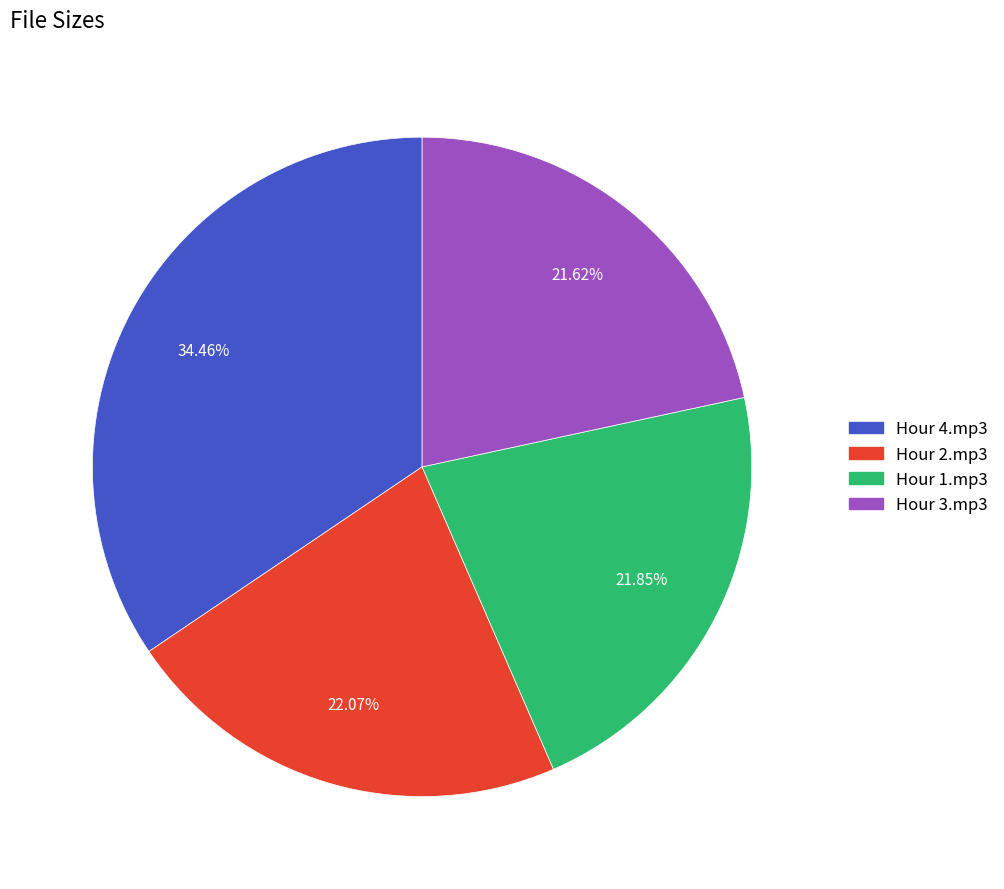

Is there a majority slice in this chart?

No